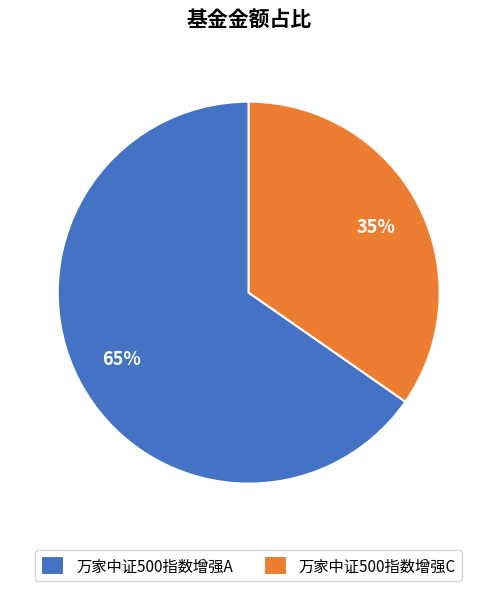

To the nearest percent, what is the average slice percentage?

50%